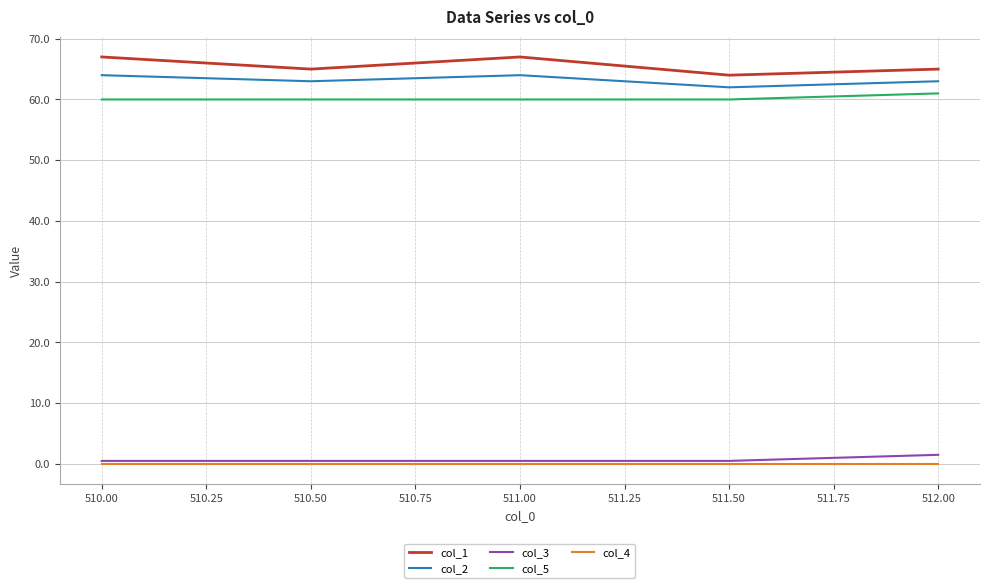

What is the total value across all series at 512.00?

190.5